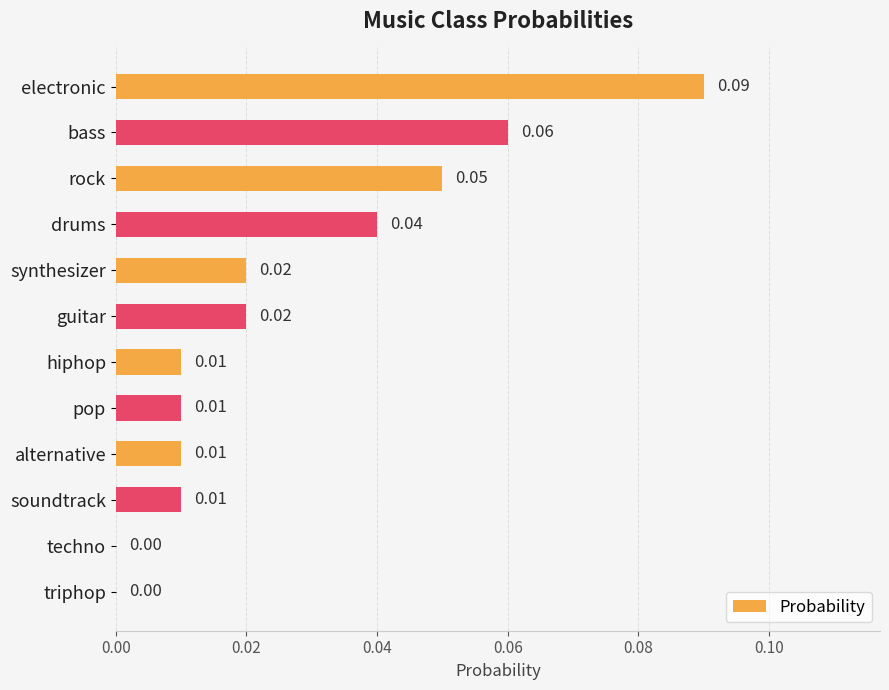

What is the sum of all values?

0.3